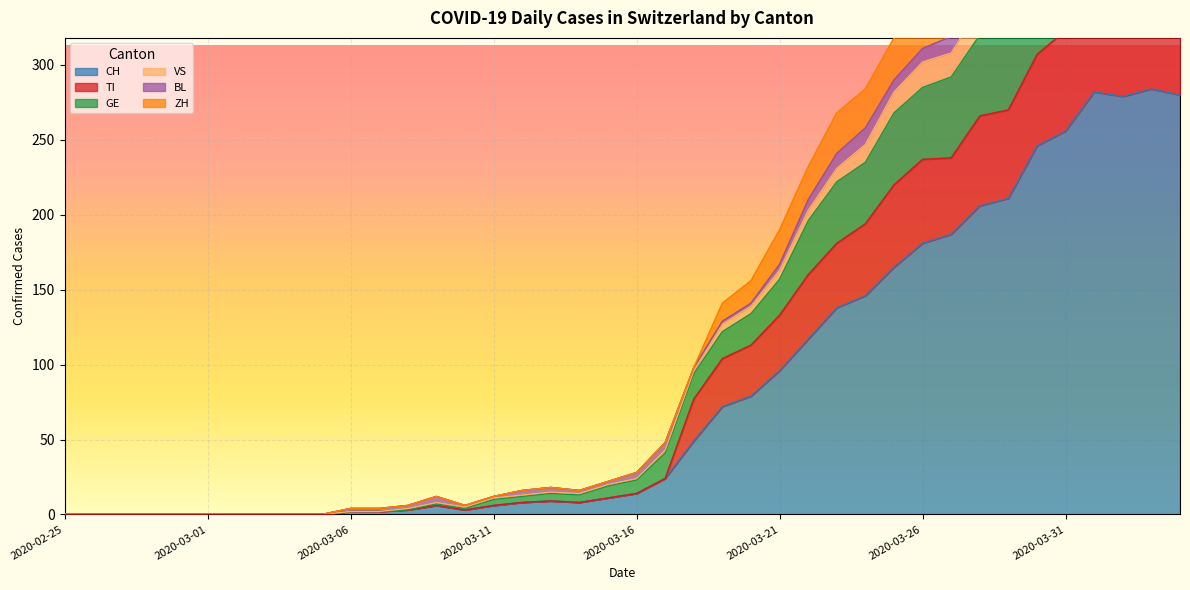

The value of CH at 2020-03-01 is 0. True or false?

True